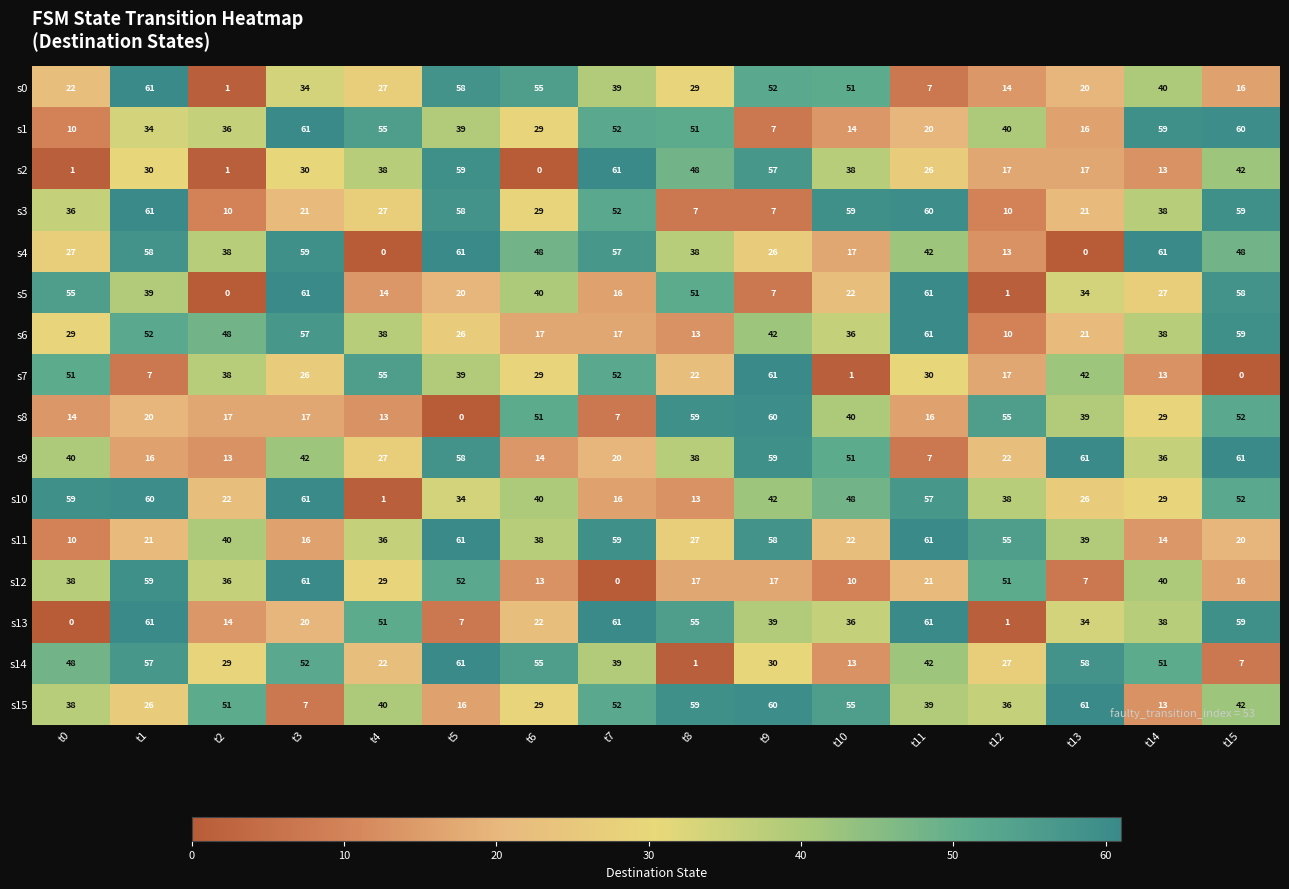

How many values in the s14 series are below 42?

8